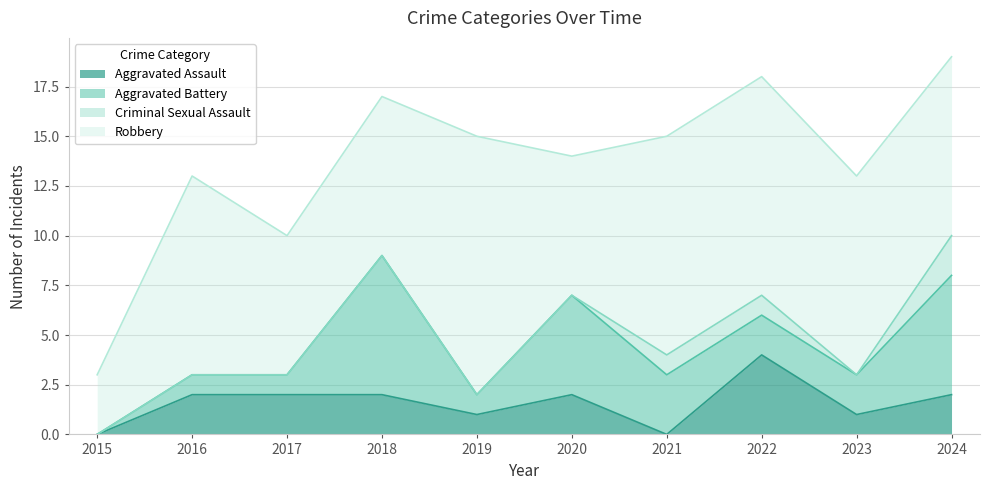

The value of Aggravated Assault at 2018 is 1. True or false?

False